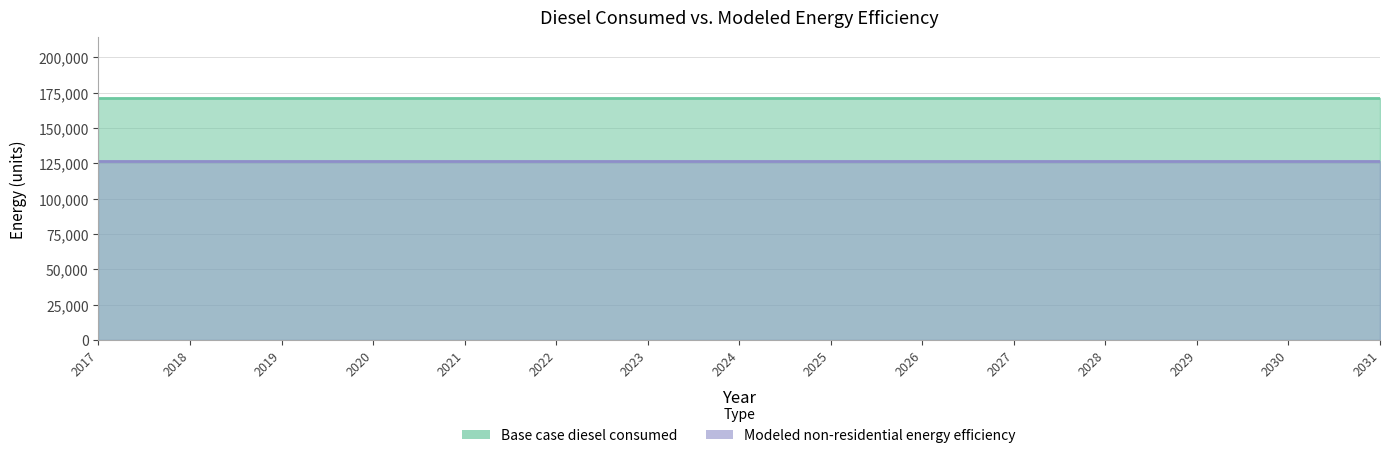

True or false: Modeled non-residential energy efficiency has more than 0 interior local peaks.

False